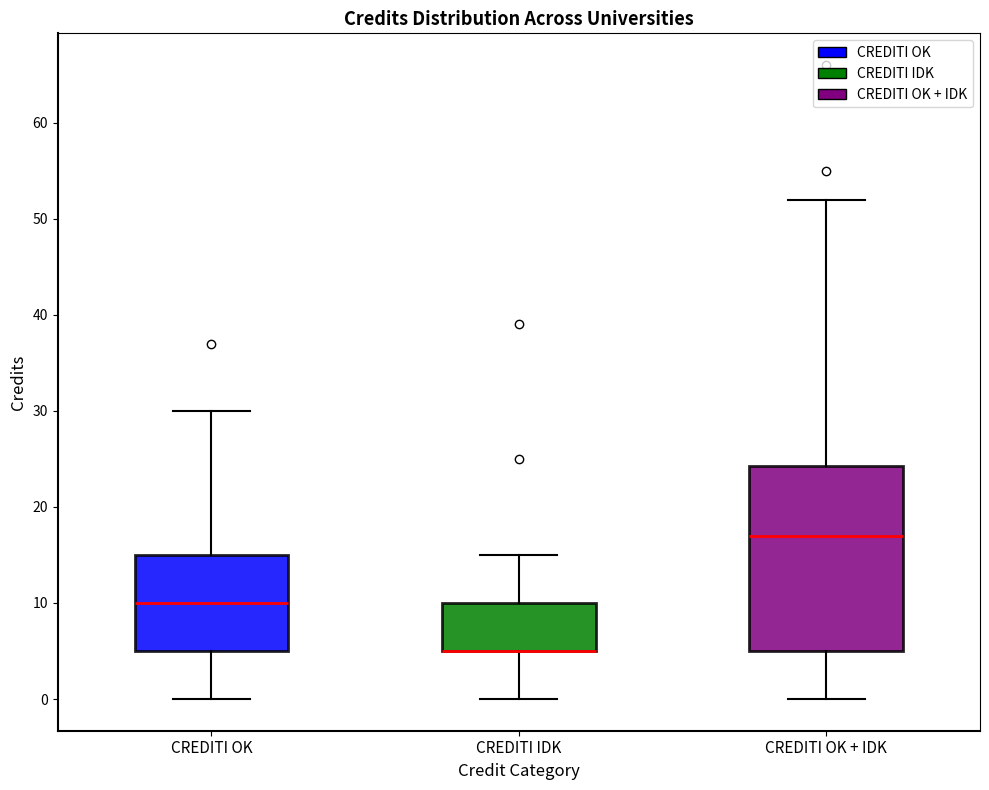

Comparing the boxes themselves (not the whiskers), which one is the tallest?

CREDITI OK + IDK